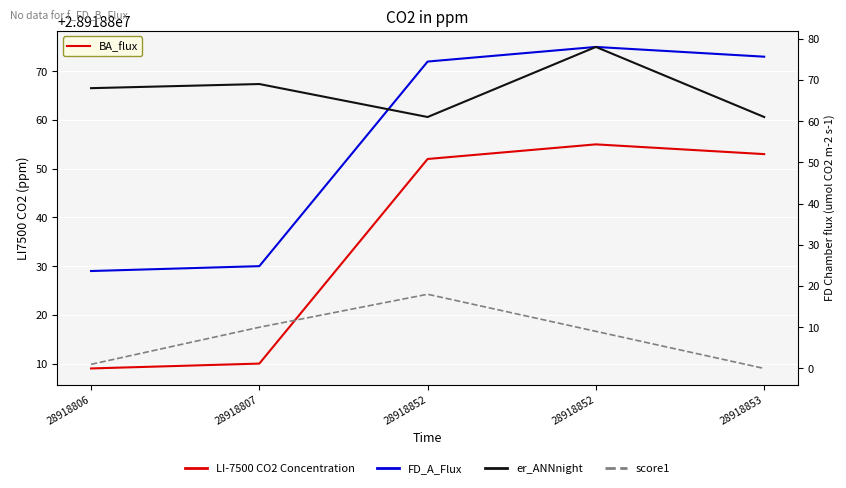

What is the value of the score1 point at the 2nd from the left?

10